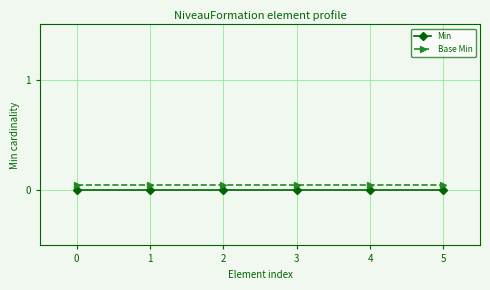

Reading right to left, extract all data points from this chart.

Min: 0.0	0.0	0.0	0.0	0.0	0.0
Base Min: 0.1	0.1	0.1	0.1	0.1	0.1